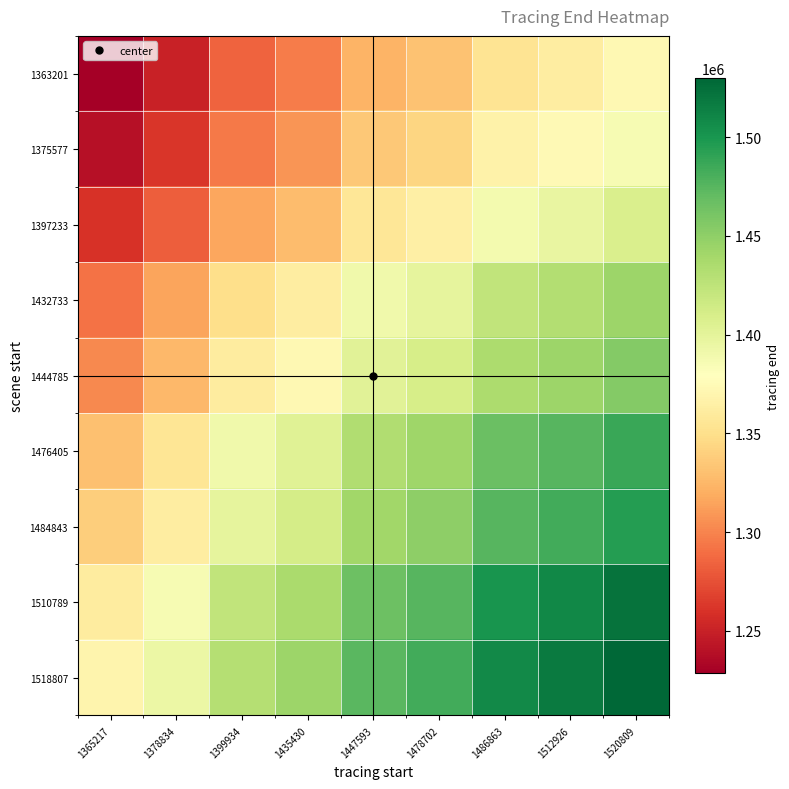

Reading left to right, transcribe all the data shown in this chart.

1363201: 1365217=1228498.0	1378834=1250847.8	1399934=1283851.5	1435430=1295643.5	1447593=1323060.9	1478702=1331199.0	1486863=1354130.4	1512926=1362008.2	1520809=1373206.0
1375577: 1365217=1239651.1	1378834=1262203.8	1399934=1295507.2	1435430=1307406.2	1447593=1335072.5	1478702=1343284.4	1486863=1366424.0	1512926=1374373.3	1520809=1385672.8
1397233: 1365217=1259167.2	1378834=1282075.0	1399934=1315902.6	1435430=1327989.0	1447593=1356090.8	1478702=1364432.0	1486863=1387935.9	1512926=1396010.4	1520809=1407487.7
1432733: 1365217=1291159.3	1378834=1314649.1	1399934=1349336.2	1435430=1361729.7	1447593=1390545.5	1478702=1399098.6	1486863=1423199.7	1512926=1431479.3	1520809=1443248.3
1444785: 1365217=1302020.4	1378834=1325707.8	1399934=1360686.7	1435430=1373184.4	1447593=1402242.6	1478702=1410867.7	1486863=1435171.5	1512926=1443520.8	1520809=1455388.7
1476405: 1365217=1330515.9	1378834=1354721.7	1399934=1390466.1	1435430=1403237.4	1447593=1432931.5	1478702=1441745.4	1486863=1466581.1	1512926=1475113.1	1520809=1487240.8
1484843: 1365217=1338120.1	1378834=1362464.3	1399934=1398413.0	1435430=1411257.2	1447593=1441121.1	1478702=1449985.3	1486863=1474963.0	1512926=1483543.7	1520809=1495740.7
1510789: 1365217=1361502.3	1378834=1386271.8	1399934=1422848.7	1435430=1435917.4	1447593=1466303.1	1478702=1475322.2	1486863=1500736.4	1512926=1509467.0	1520809=1521877.2
1518807: 1365217=1368728.0	1378834=1393629.0	1399934=1430400.0	1435430=1443538.0	1447593=1474085.0	1478702=1483152.0	1486863=1508701.0	1512926=1517478.0	1520809=1529954.0